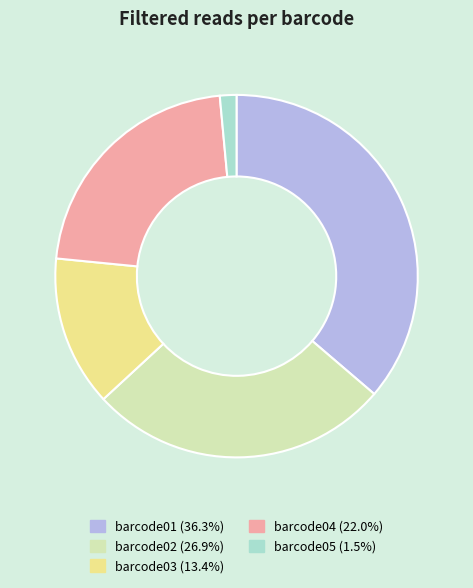

Is there a majority slice in this chart?

No